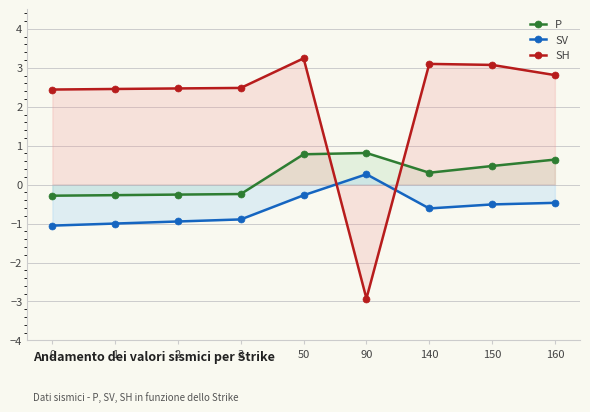

What is the total value across all series at 2?

1.3